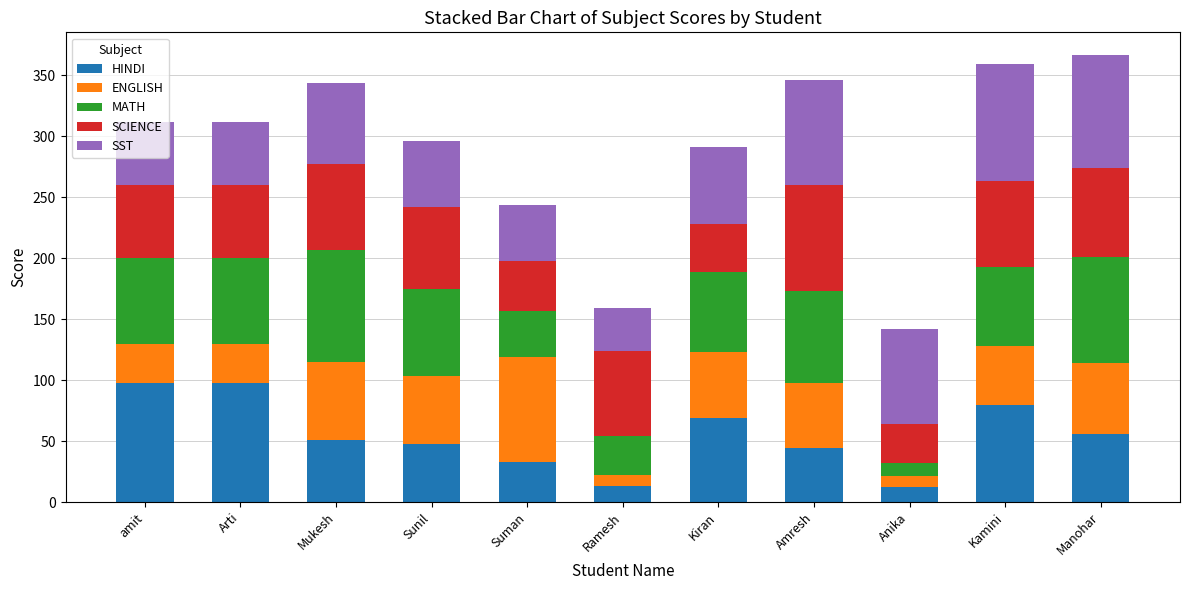

The value of HINDI at Kamini is 130. True or false?

False